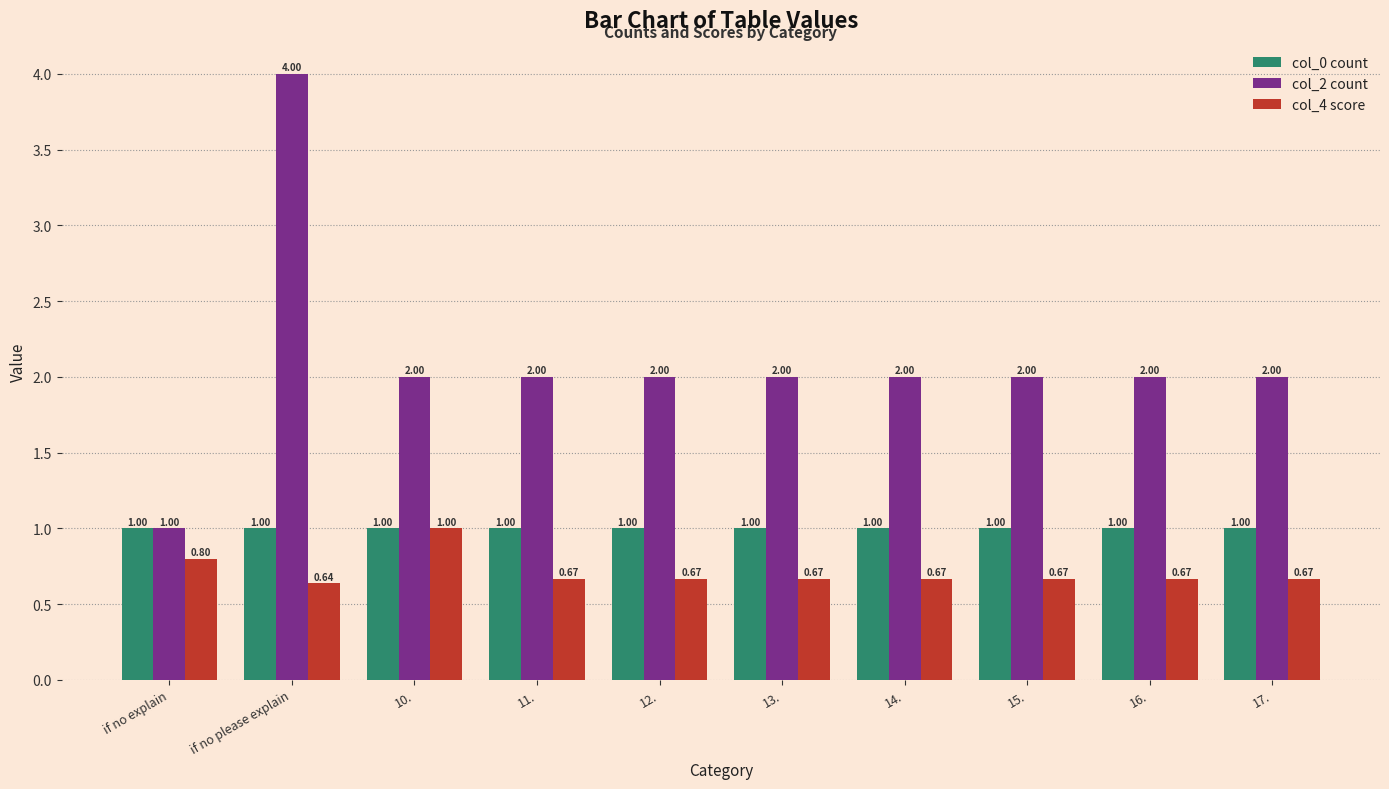

Which category has the lowest value across all series?

if no please explain